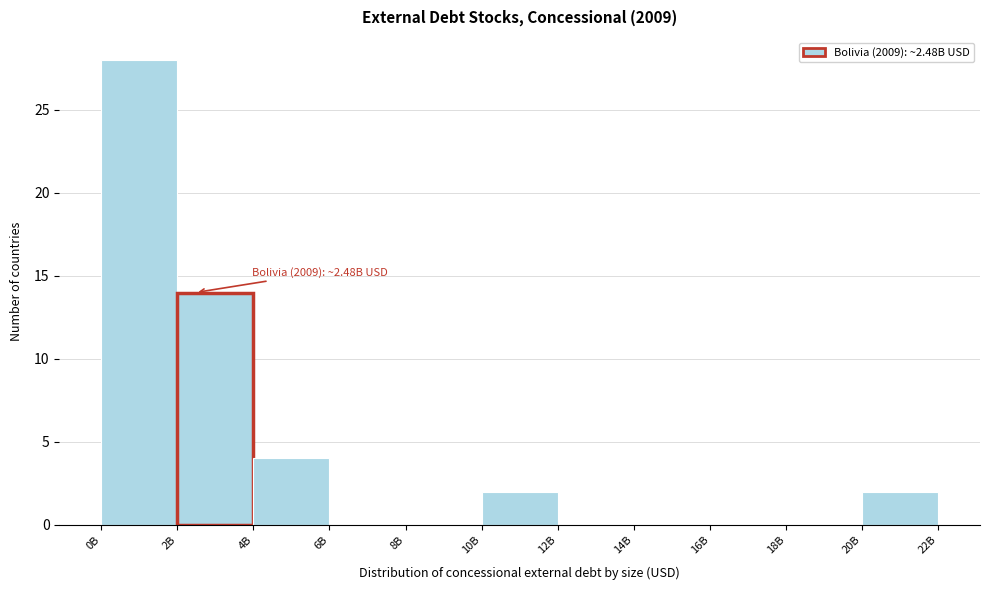

Reading right to left, list all the values displayed in this chart.

20B=2	18B=0	16B=0	14B=0	12B=0	10B=2	8B=0	6B=0	4B=4	2B=14	0B=28